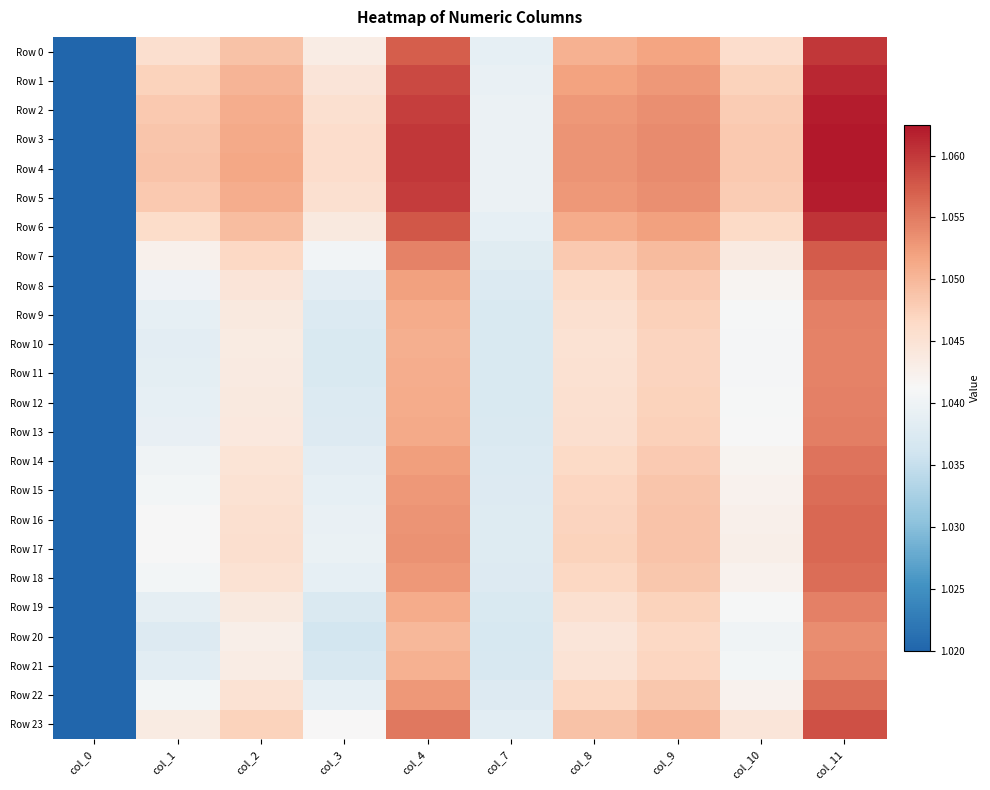

What is the total value across all series at col_2?

25.1